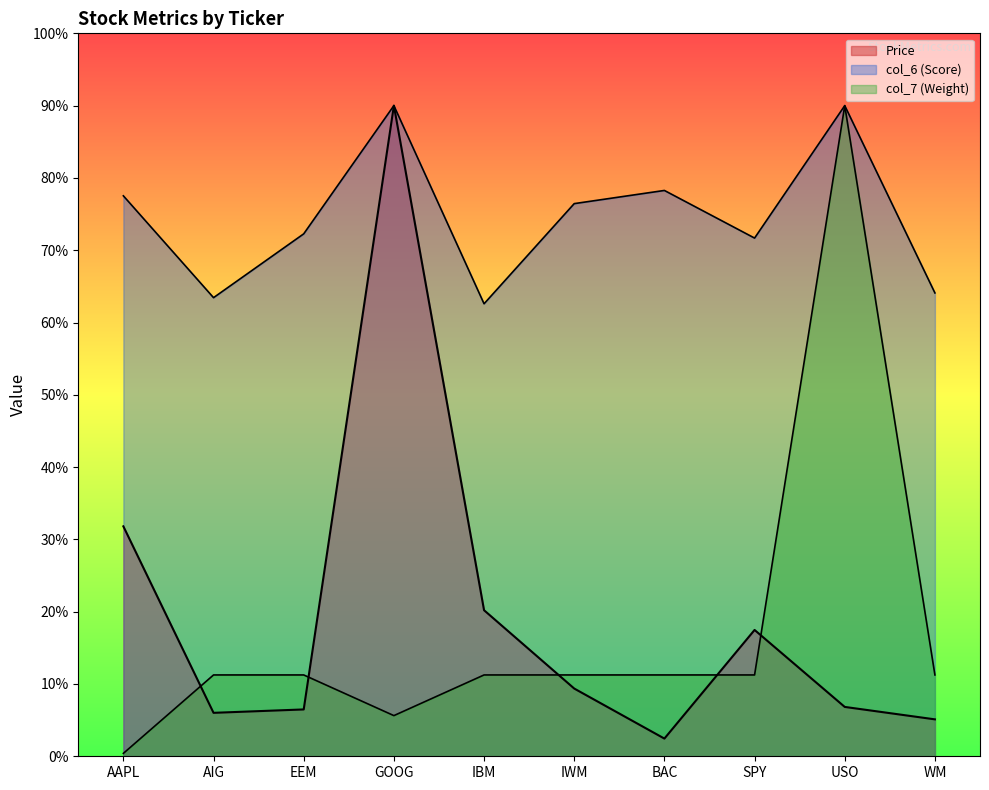

At which category does the chart reach its peak across all series?

GOOG